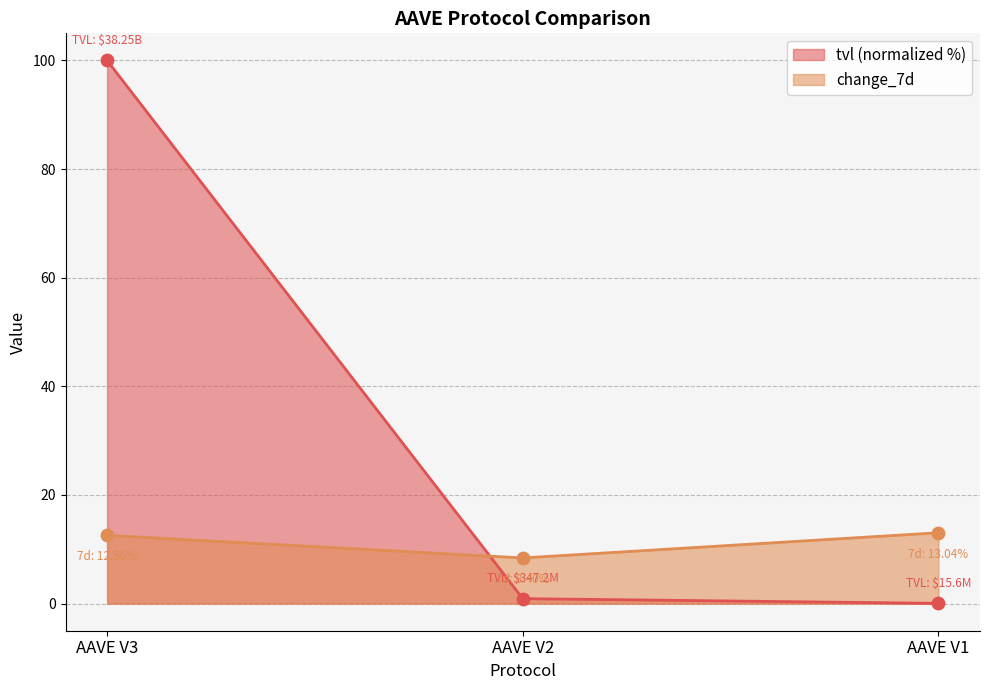

Which series has the largest Y range (max minus min)?

tvl